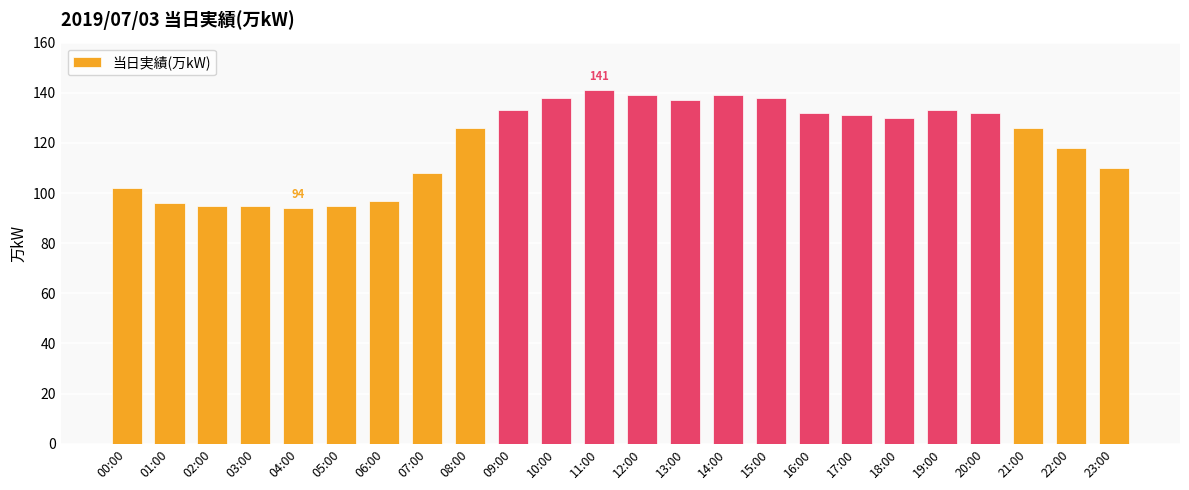

What is the minimum value shown in the chart?

94